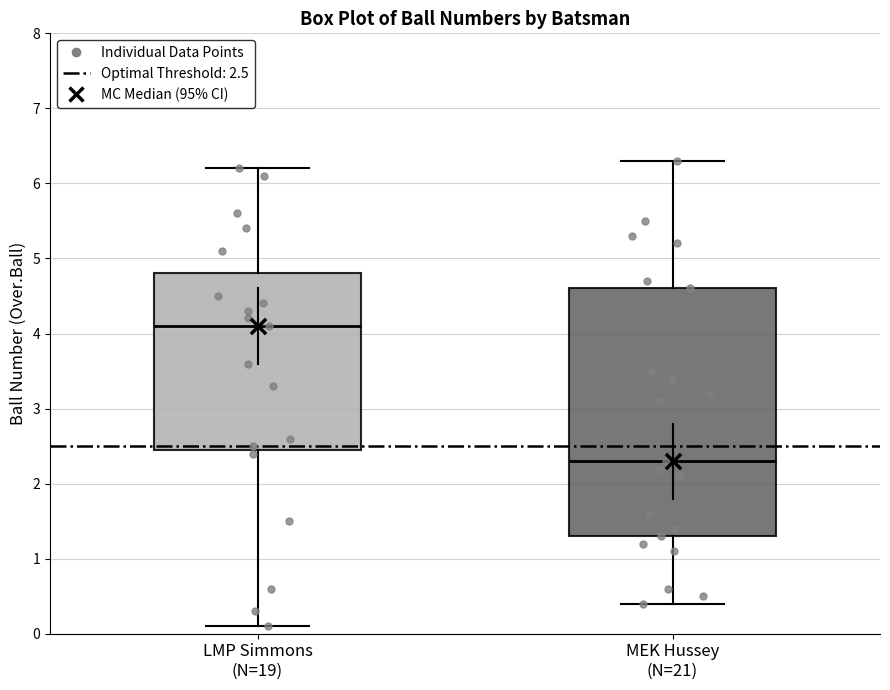

Where does the lower whisker of the box for LMP Simmons (N=19) end on the y-axis? The values are not printed on the chart, so give them approximately, as read against the axis.

0.1